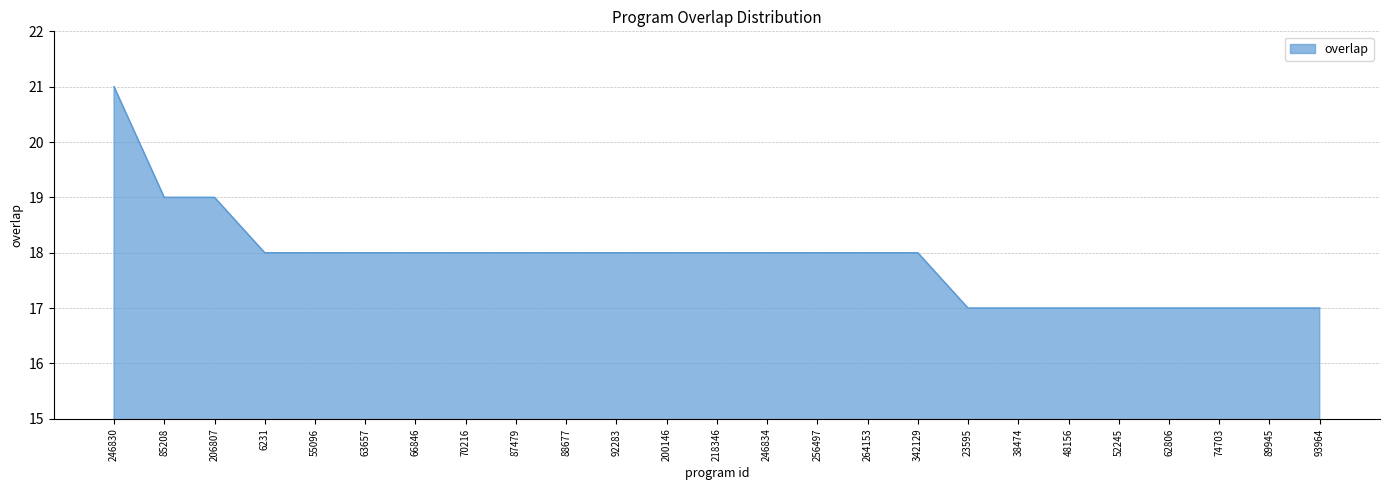

What is the difference between the maximum and minimum values?

4